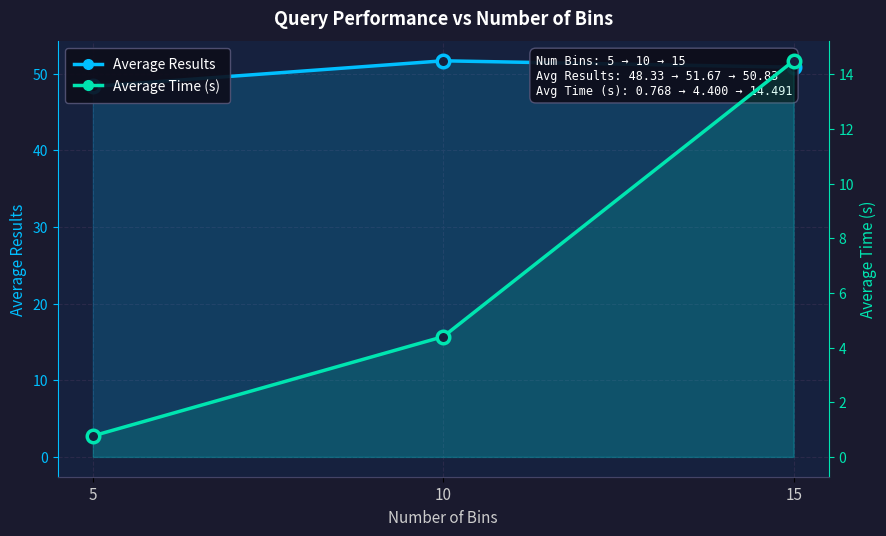

The Average Time (s) series shows 4.4 at 10. True or false?

True